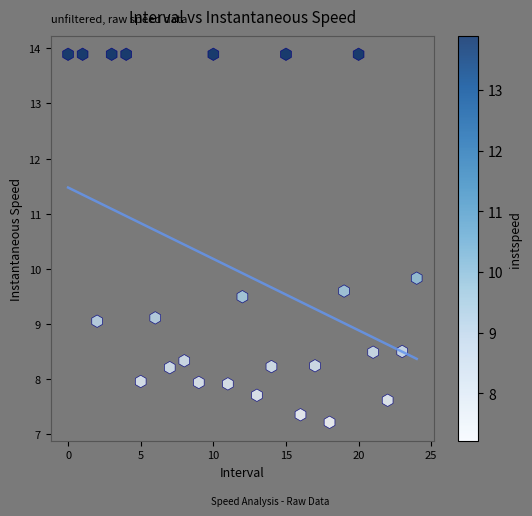

What Y value in the scatter plot is closest to 10?

9.8